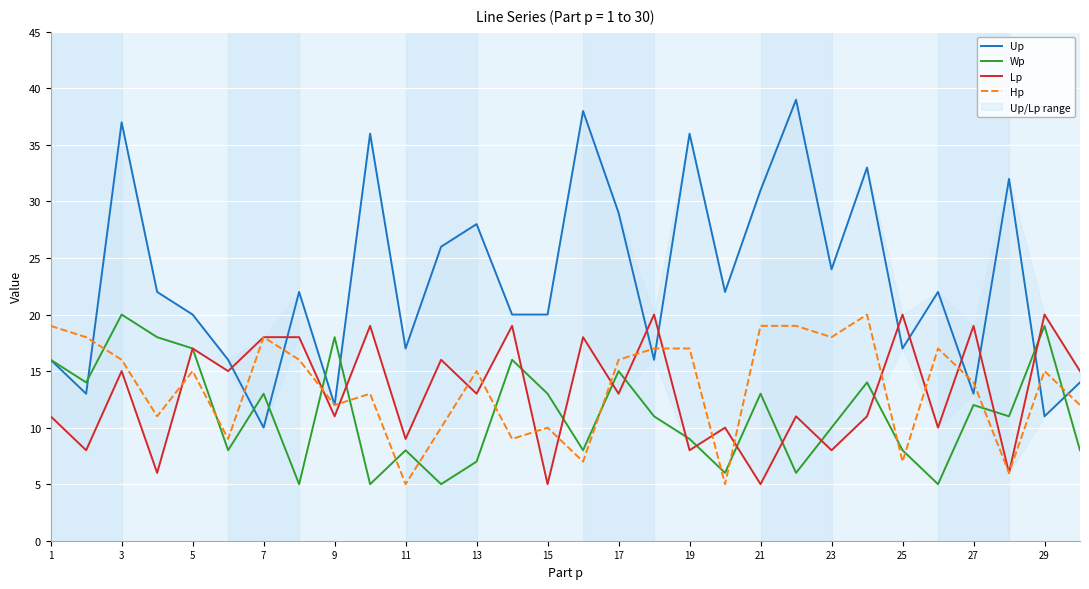

What is the minimum value for Wp?

5